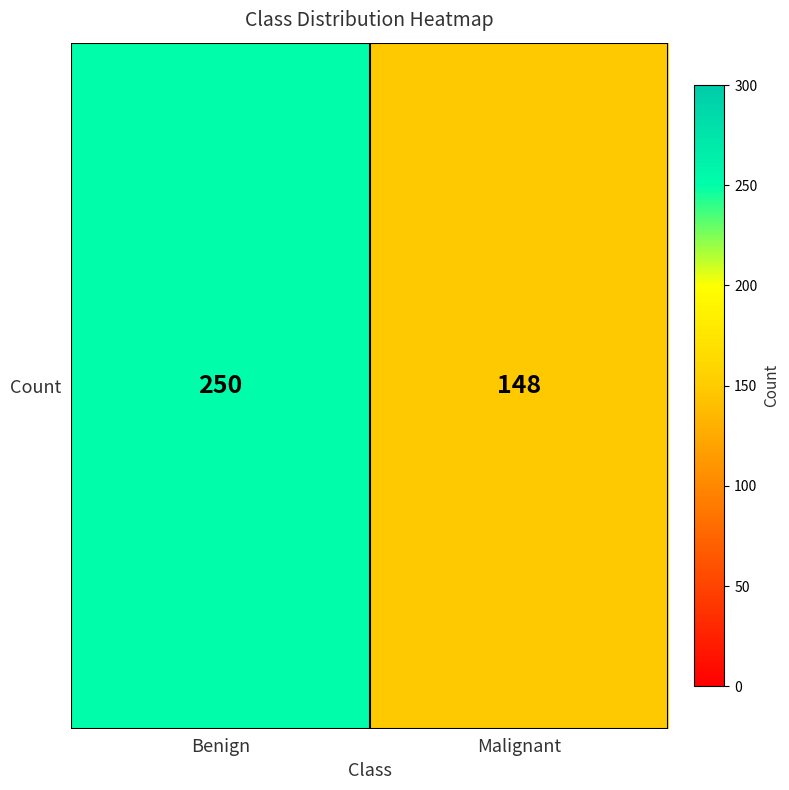

How many series are shown in this chart?

1